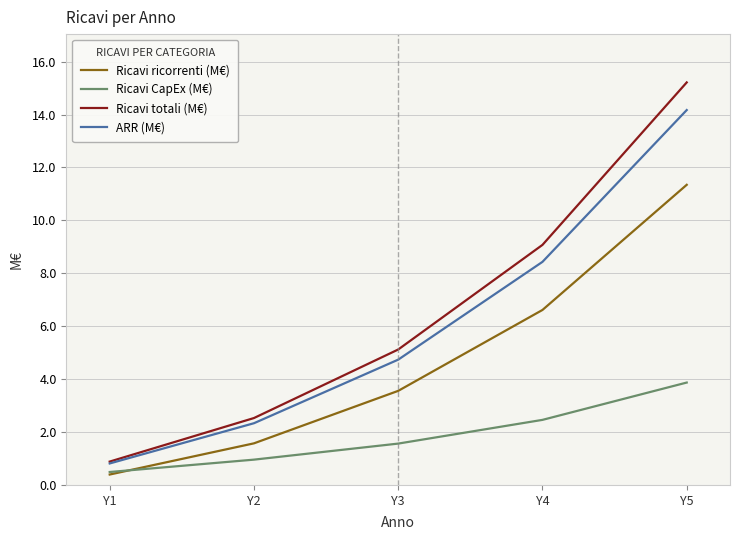

Which label corresponds to the largest value in the chart?

Y5